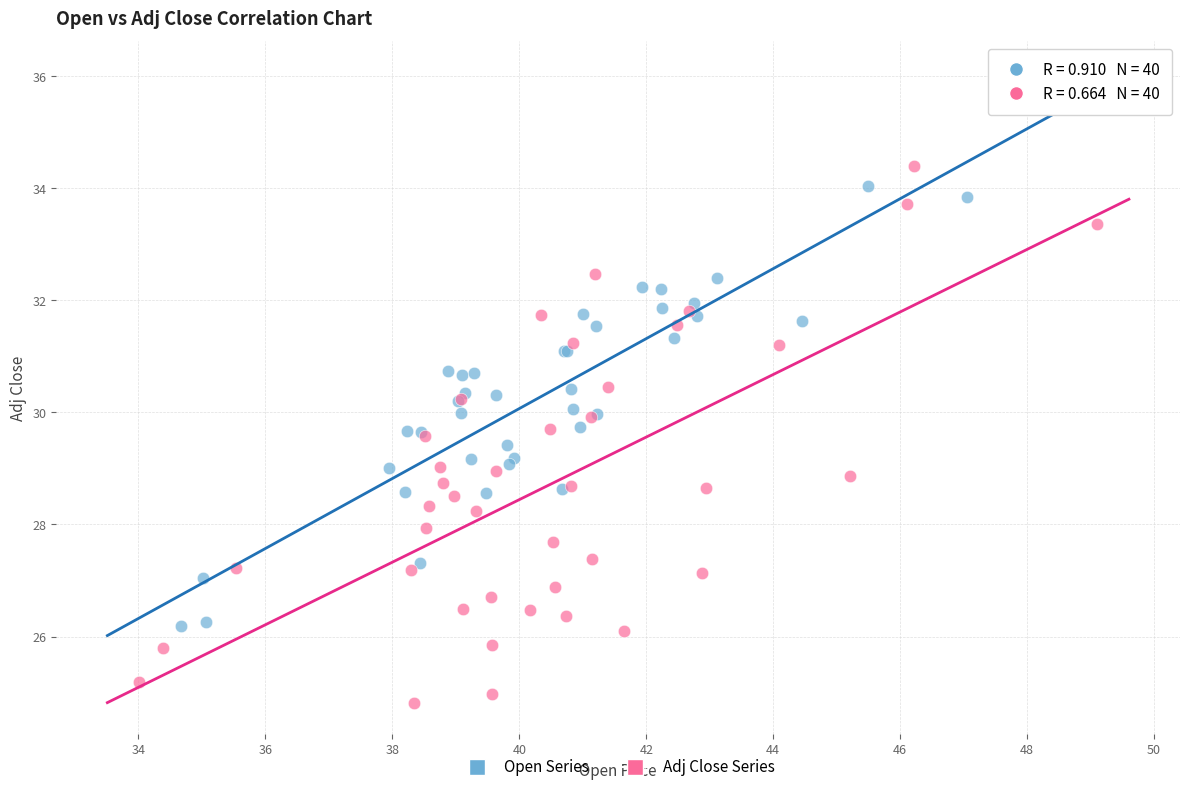

Which series contains the lowest Y value?

Adj Close Series